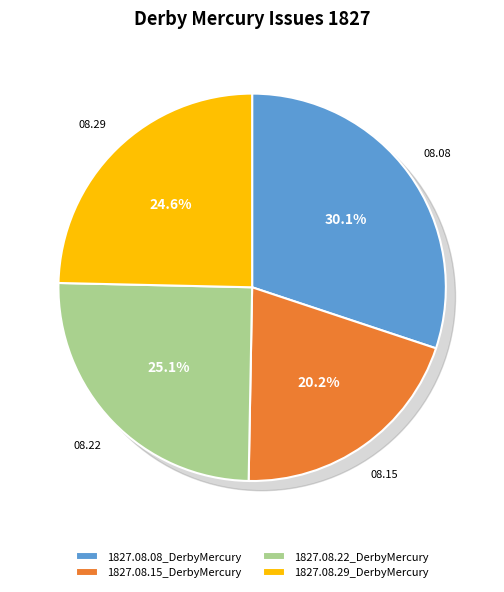

Rank the categories by value from highest to lowest.

1827.08.08_DerbyMercury, 1827.08.22_DerbyMercury, 1827.08.29_DerbyMercury, 1827.08.15_DerbyMercury